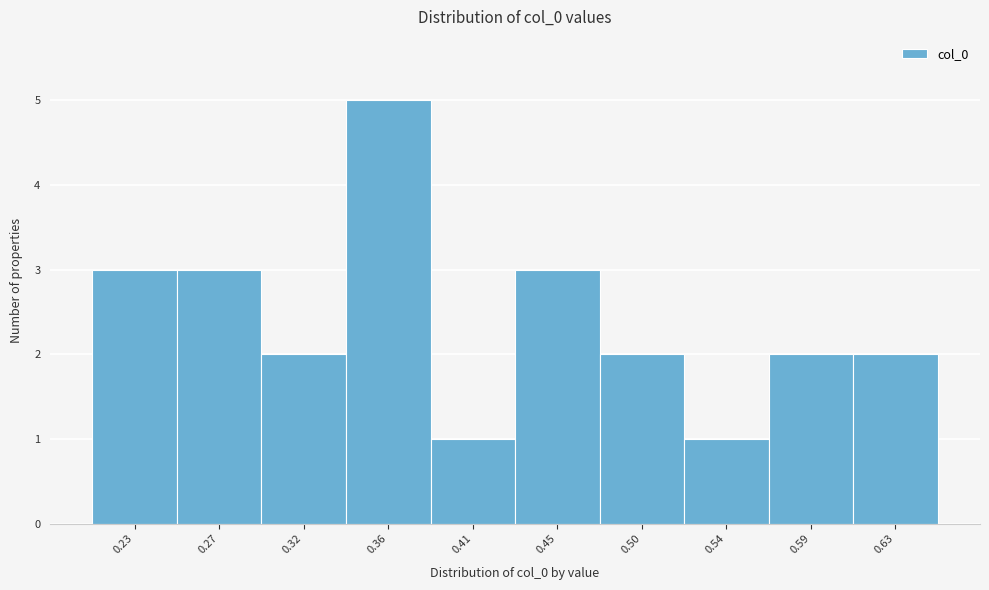

Reading left to right, what are all the values shown in this chart?

3	3	2	5	1	3	2	1	2	2